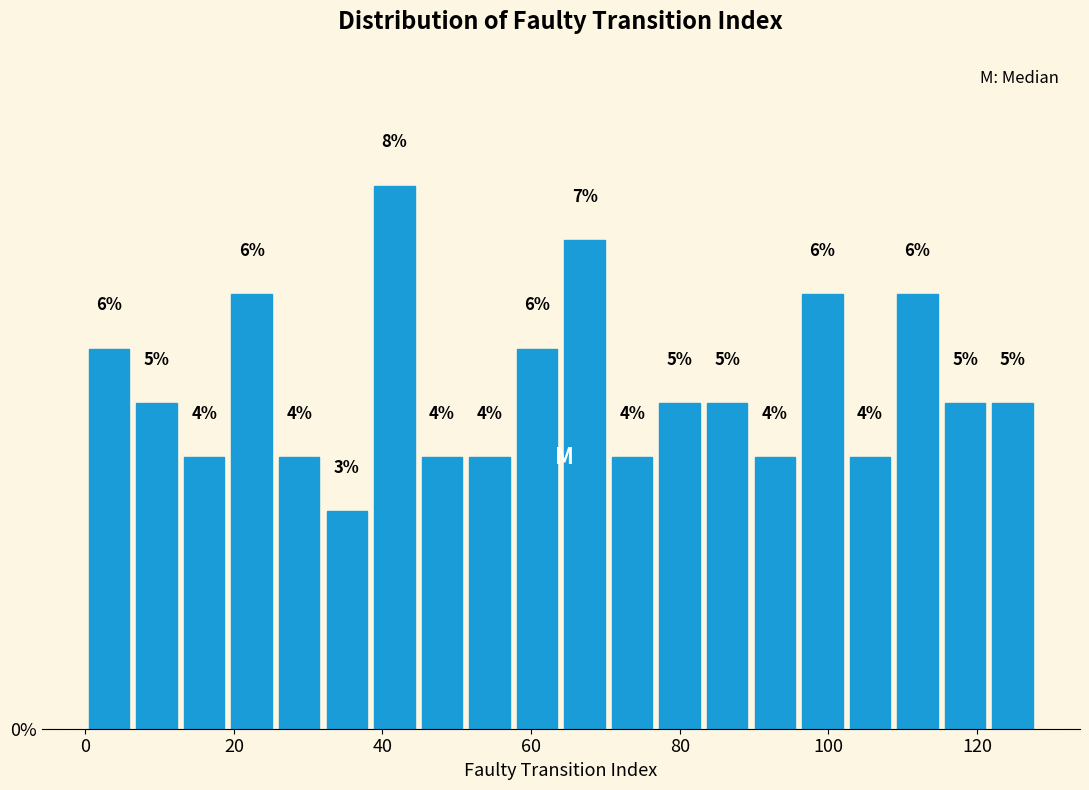

Read against the x-axis, roughly where is the centre of the tallest bar?

42